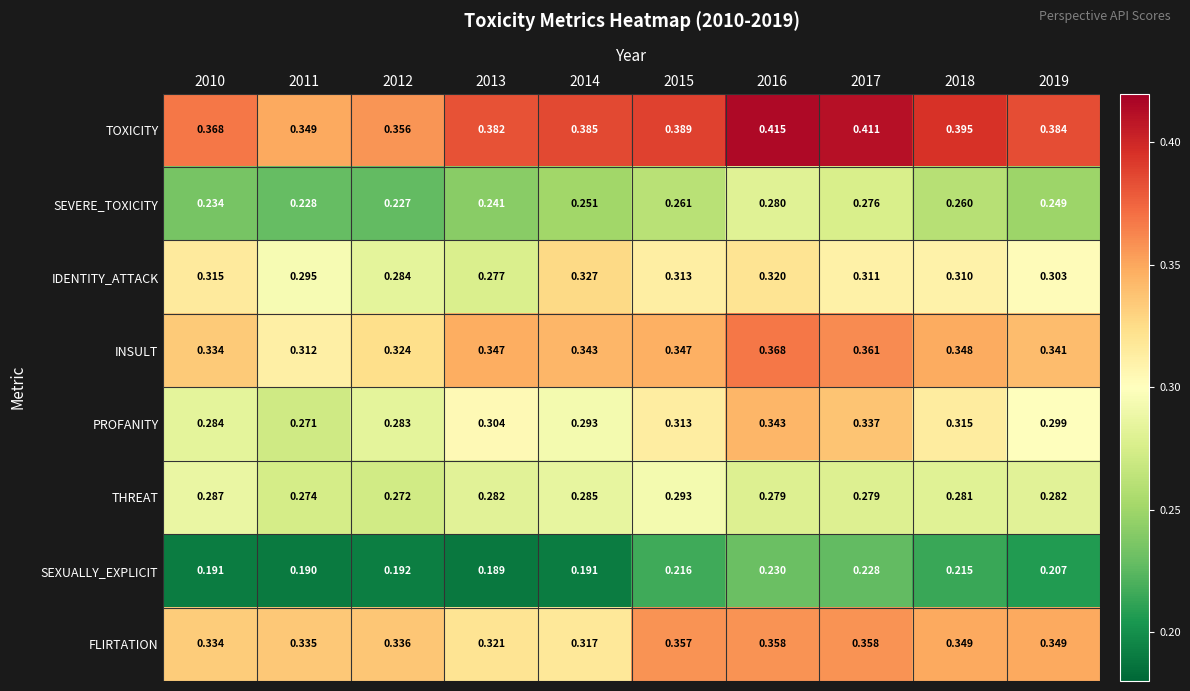

List the series in order of their peak value, lowest first.

SEXUALLY_EXPLICIT, SEVERE_TOXICITY, THREAT, IDENTITY_ATTACK, PROFANITY, FLIRTATION, INSULT, TOXICITY